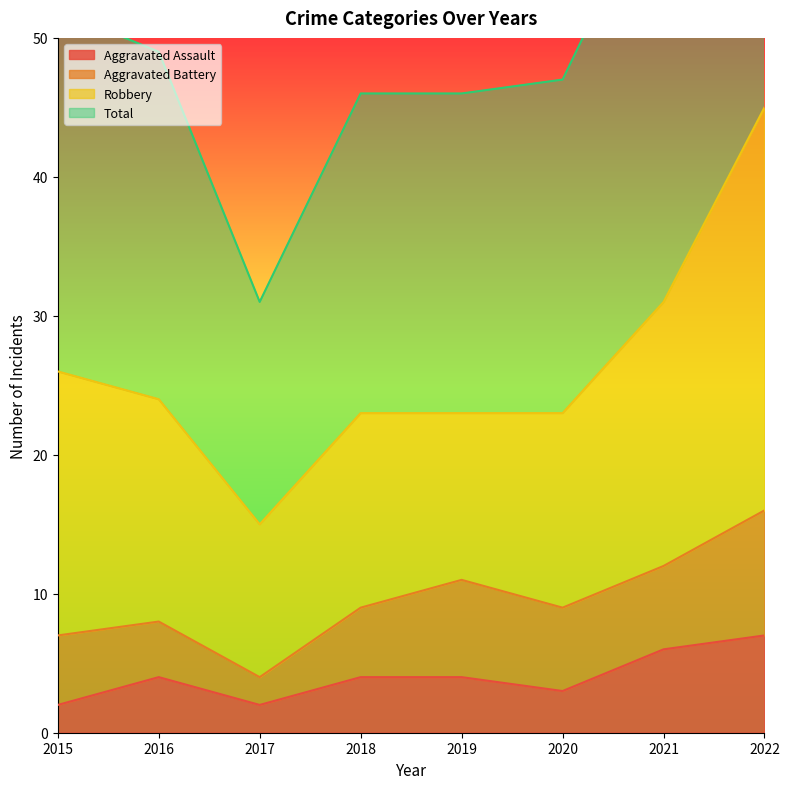

Which series has the widest spread of values?

Total